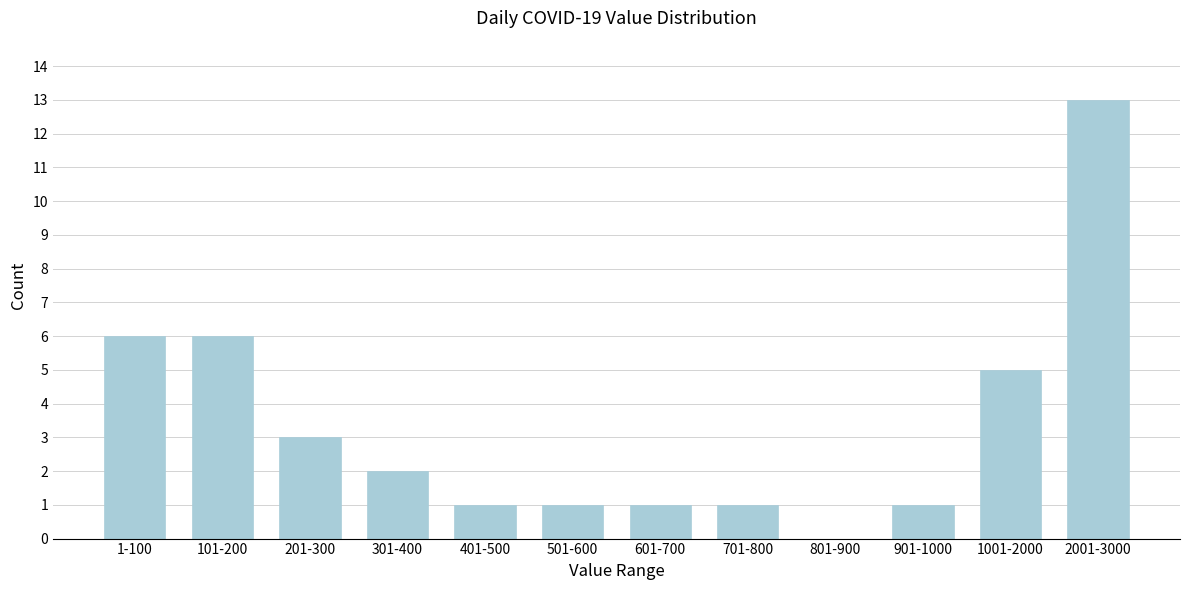

Reading left to right, list all the values displayed in this chart.

1-100=6	101-200=6	201-300=3	301-400=2	401-500=1	501-600=1	601-700=1	701-800=1	801-900=0	901-1000=1	1001-2000=5	2001-3000=13